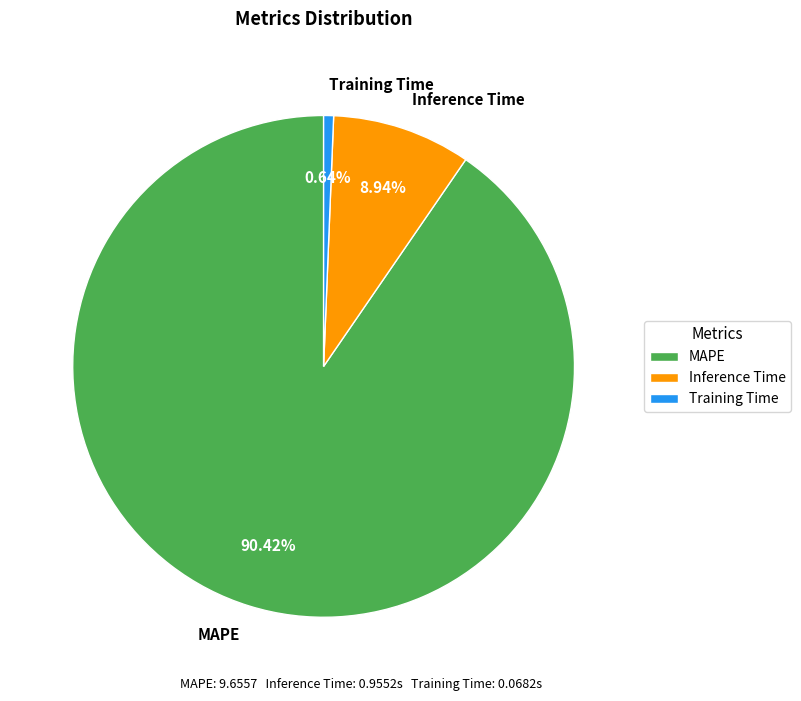

What percentage is NOT represented by MAPE?

9.6%